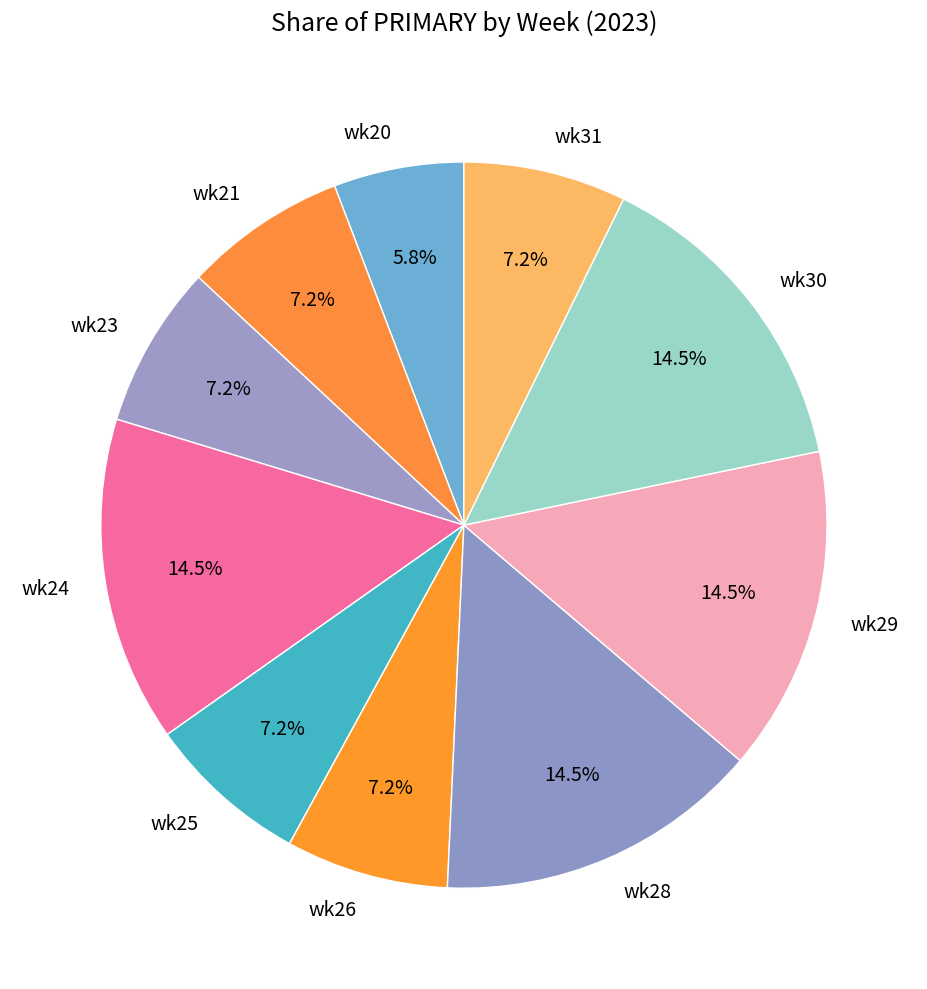

How many segments does this pie chart have?

10